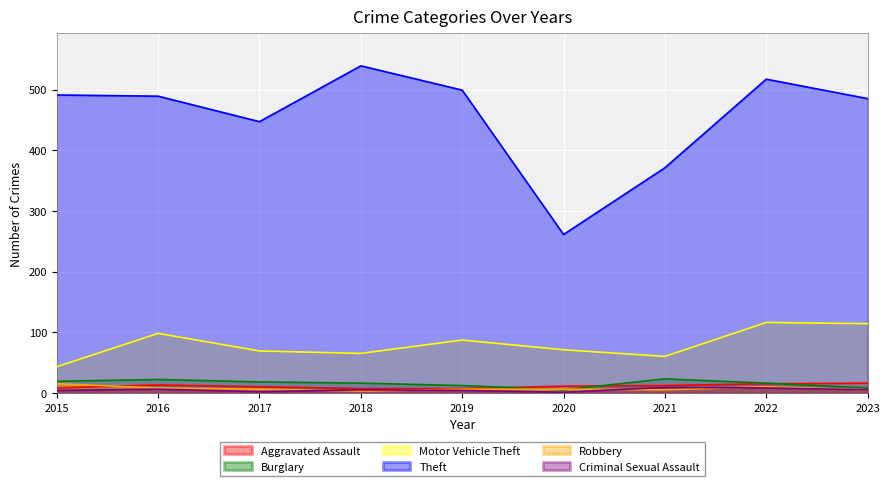

True or false: Burglary and Theft intersect in this chart.

False